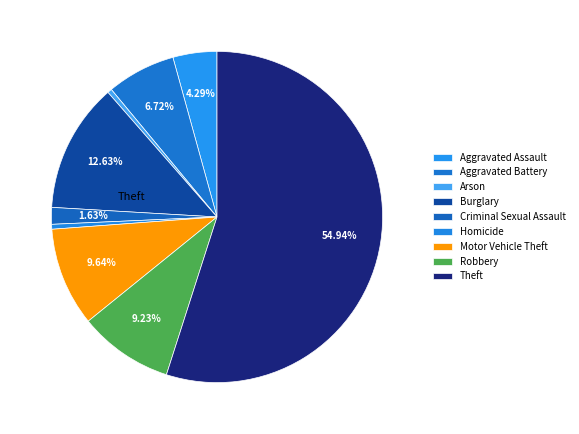

How many segments does this pie chart have?

9